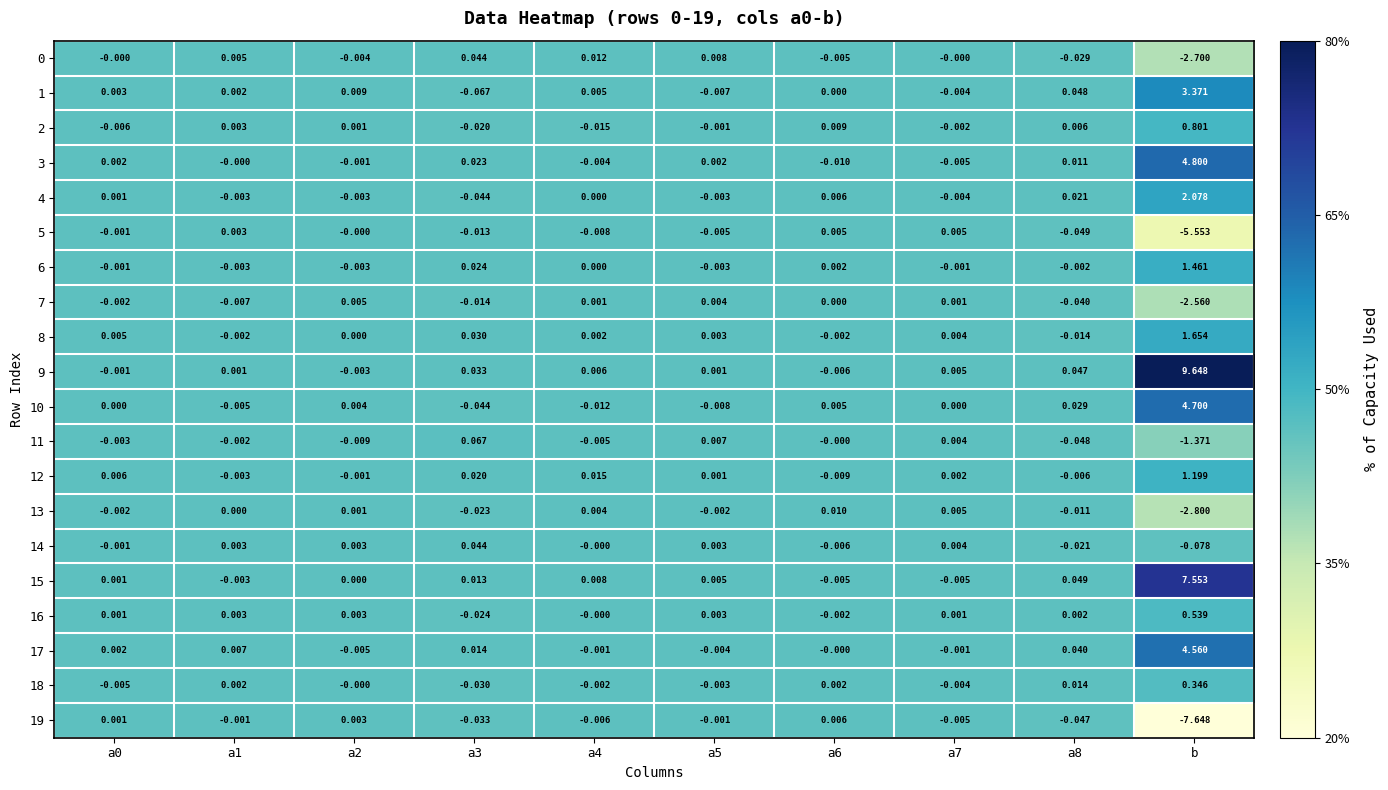

Which category has the highest value in the 8 series?

b